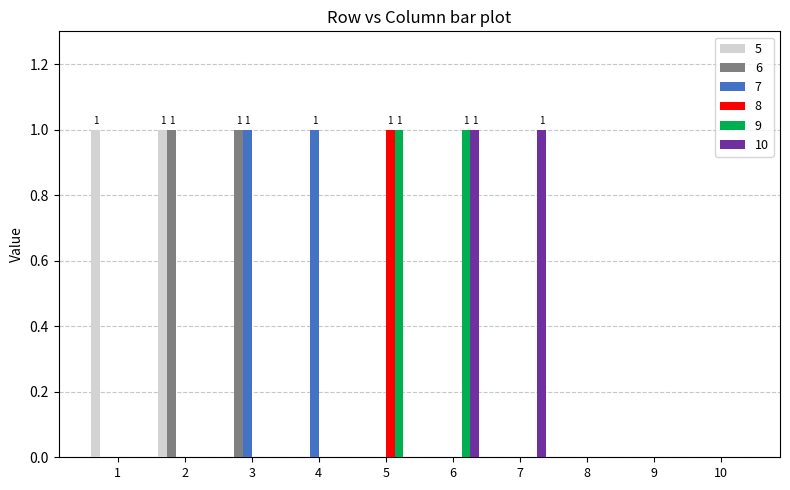

The 7 series shows 0 at 8. True or false?

True